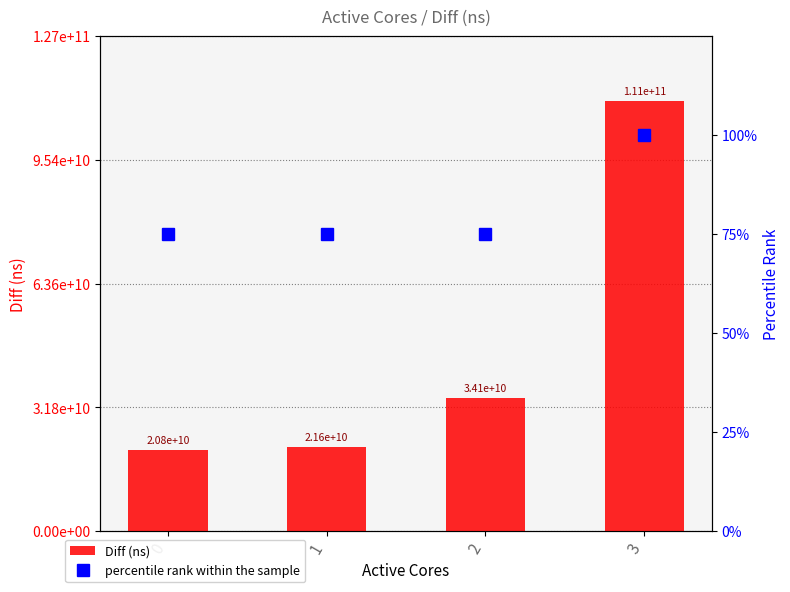

What is the difference between the highest and lowest values at 2?

34092936186